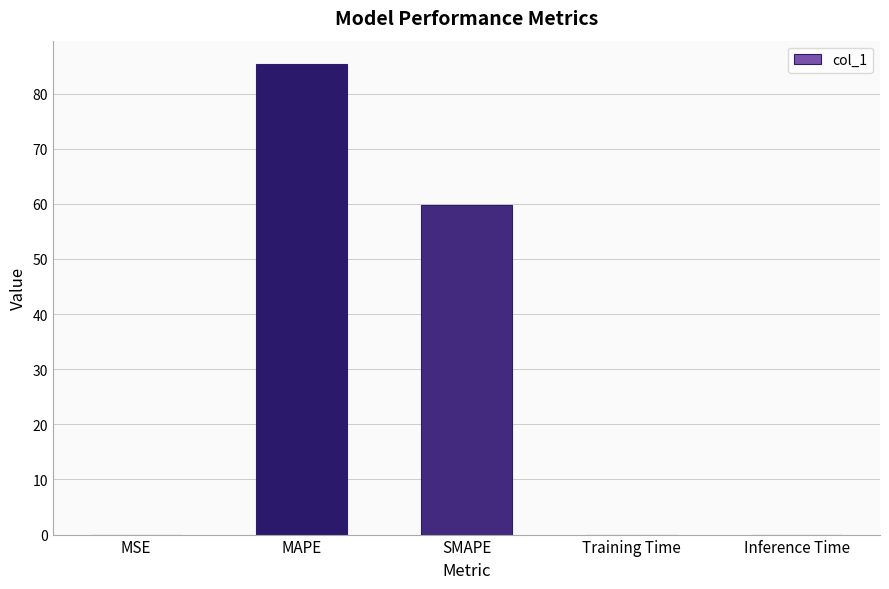

The value at MSE is 0.0. True or false?

True